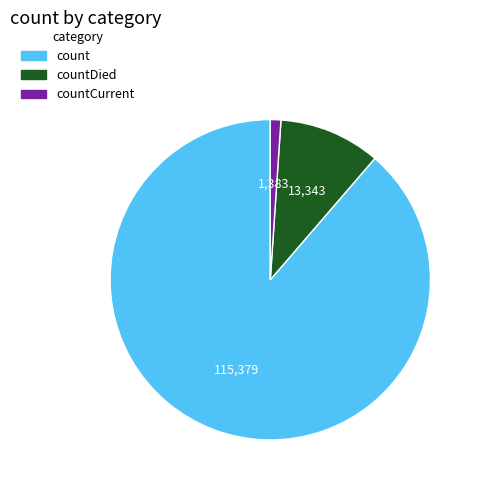

Does any single category account for the majority?

Yes